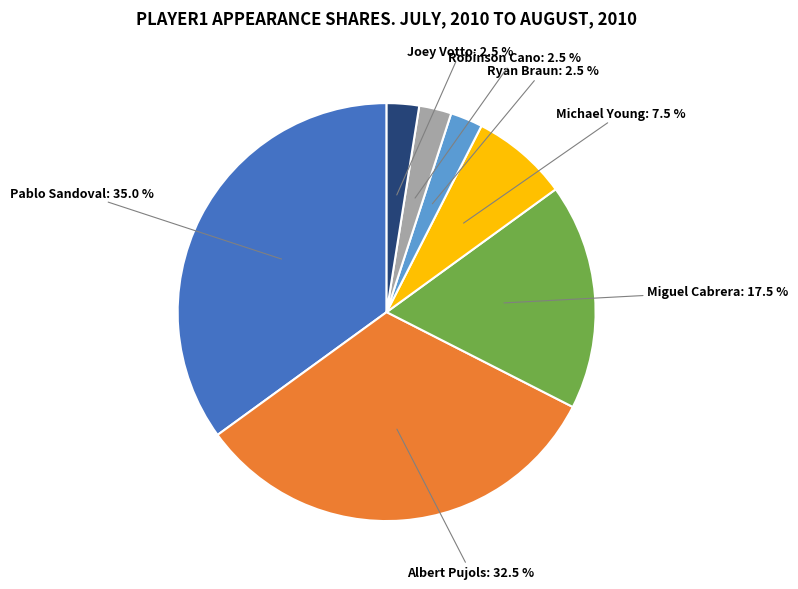

Does any single category account for the majority?

No